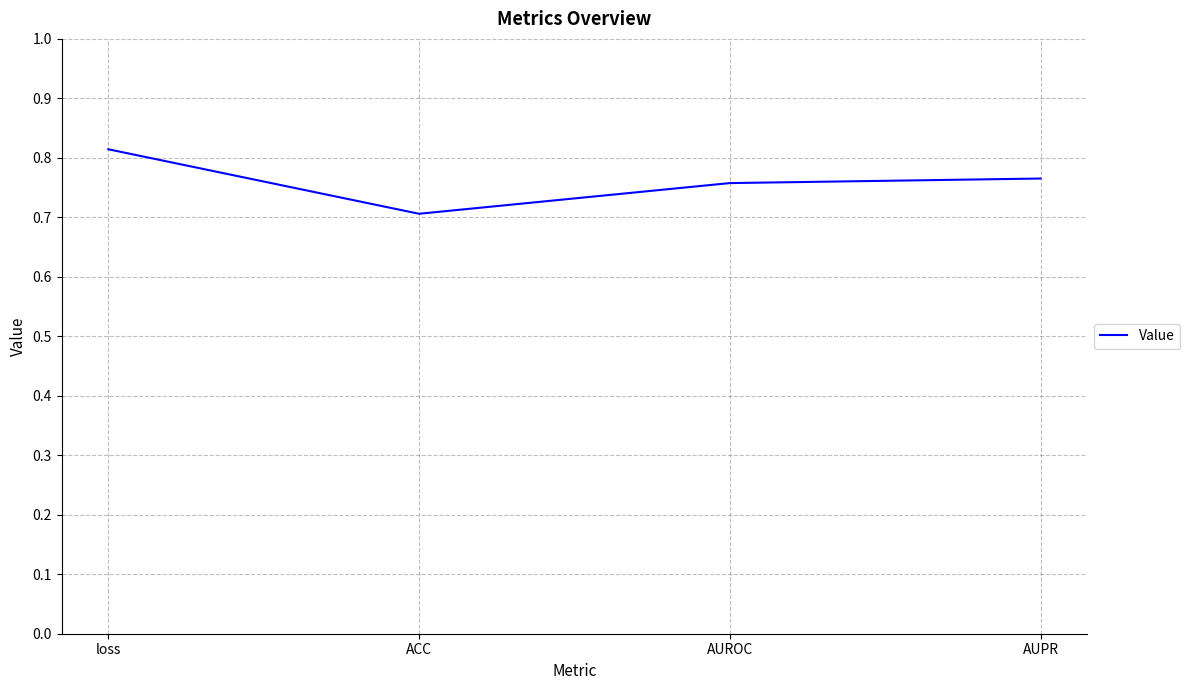

Where is the data nearest to the value 0?

ACC